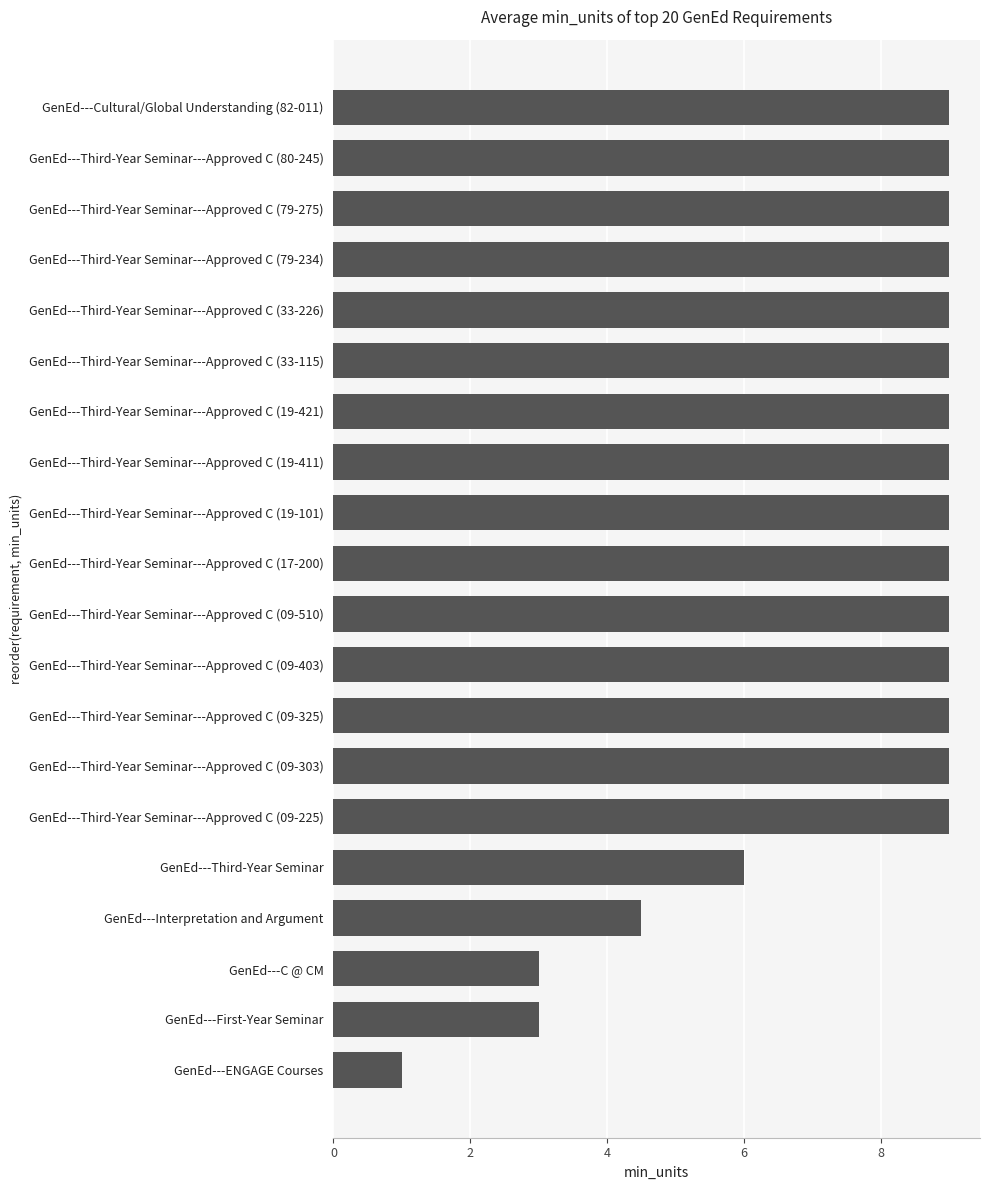

Where is the data nearest to the value 5?

GenEd---Interpretation and Argument